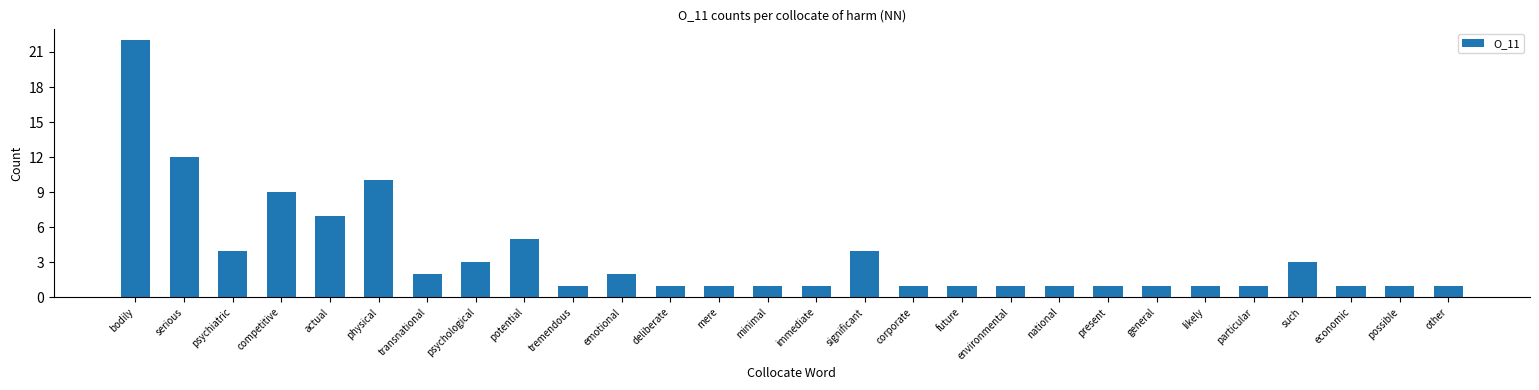

What is the label of the 9th bar from the right?

national